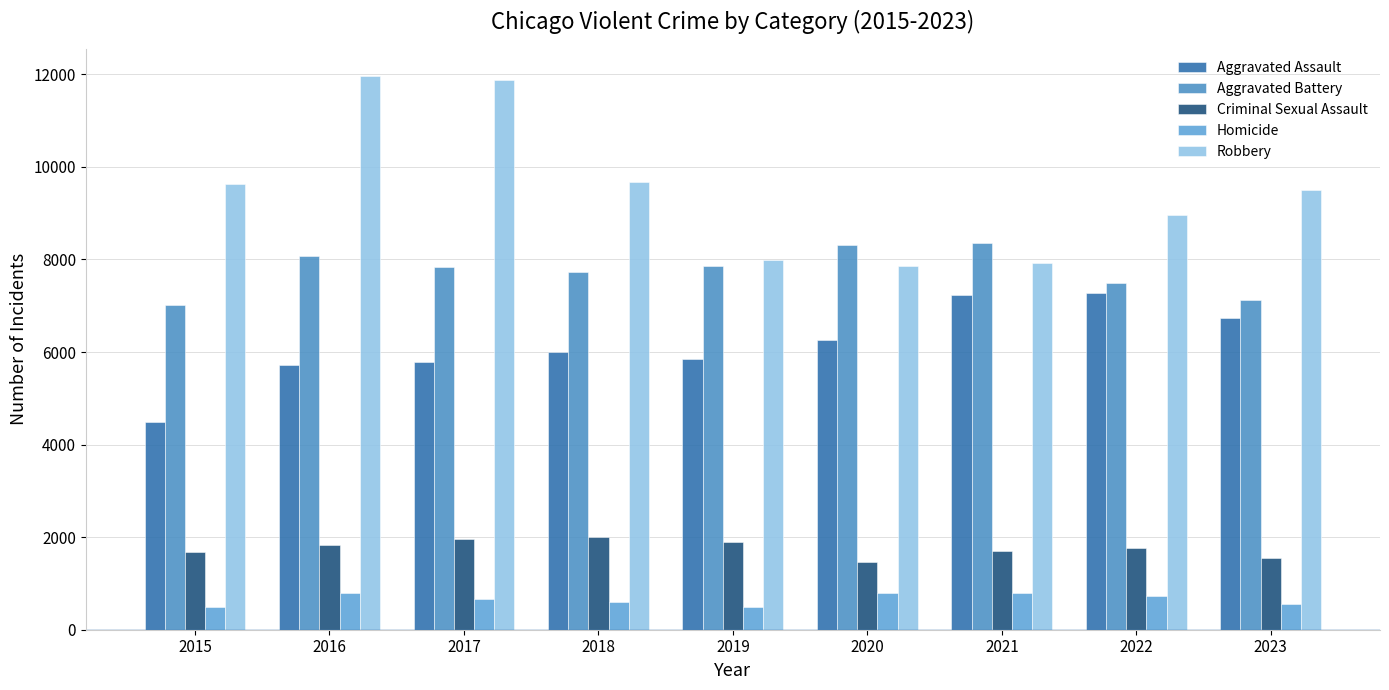

At which label does Homicide reach its minimum?

2015